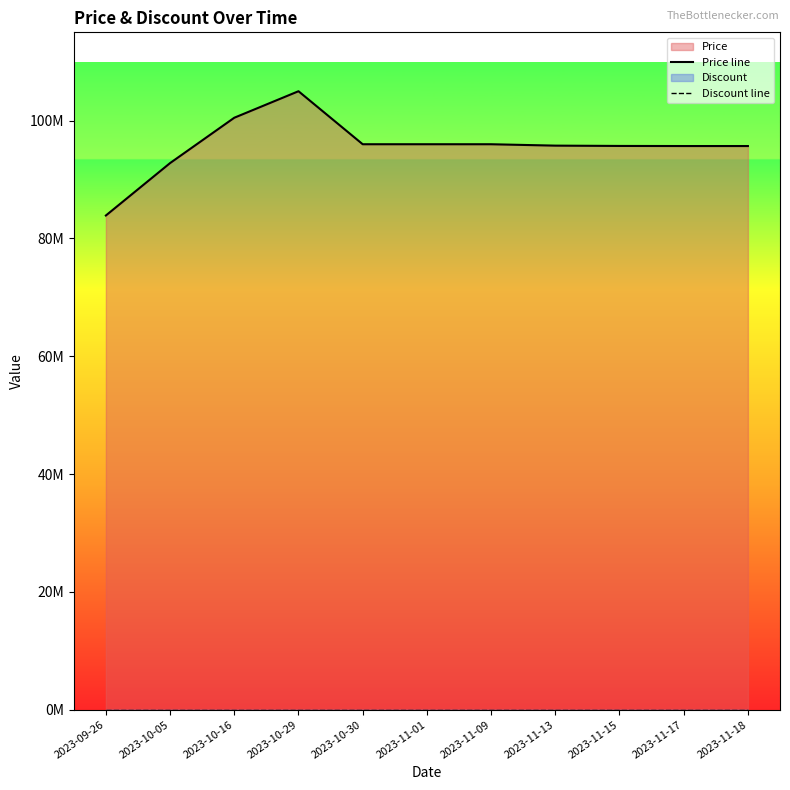

Does the chart display data point markers on the line(s)?

No